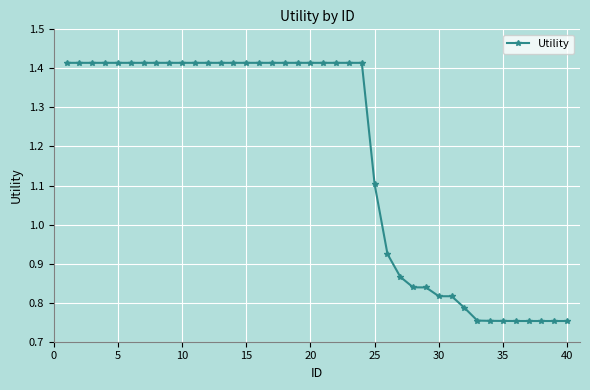

What is the difference between the second highest and second lowest values?

0.7